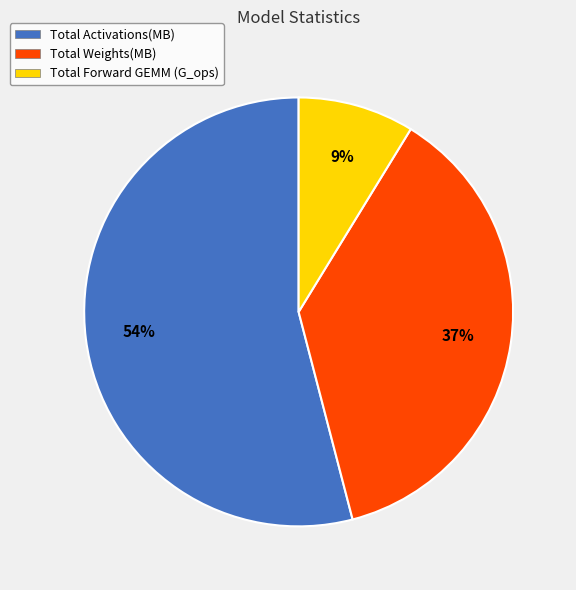

To the nearest percent, what percentage of the pie is Total Activations(MB)?

54%